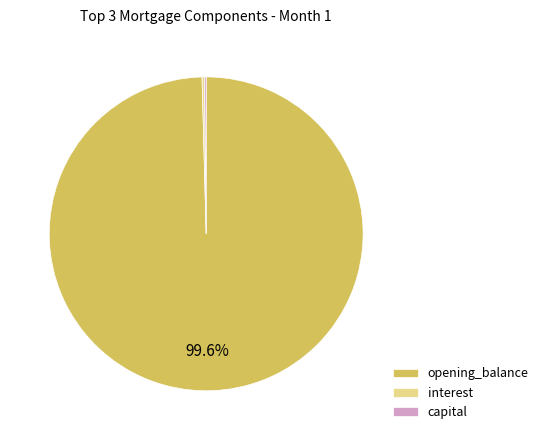

Which slice represents more than half of the pie?

opening_balance